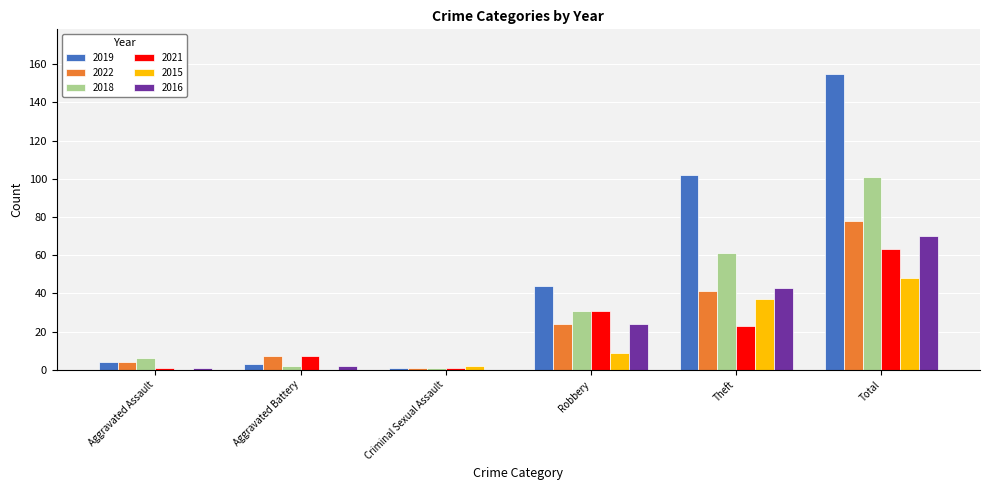

Count the number of categories in the chart.

6